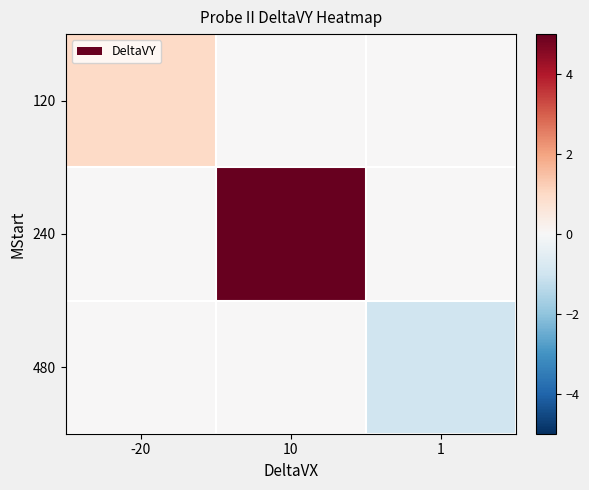

Which series has the largest total across all categories?

240